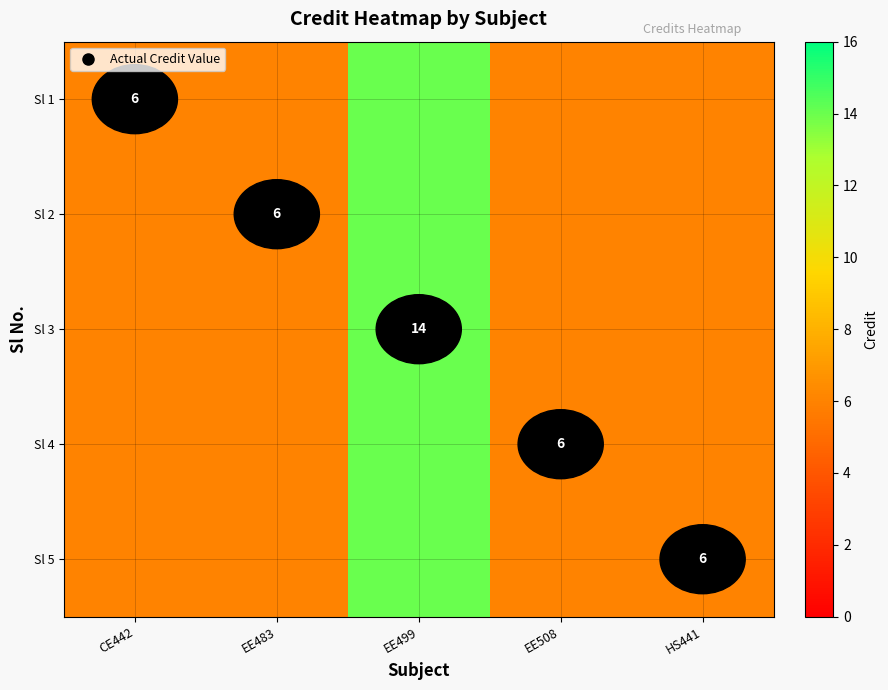

What is the difference between the maximum and minimum values in the Sl 2 series?

8